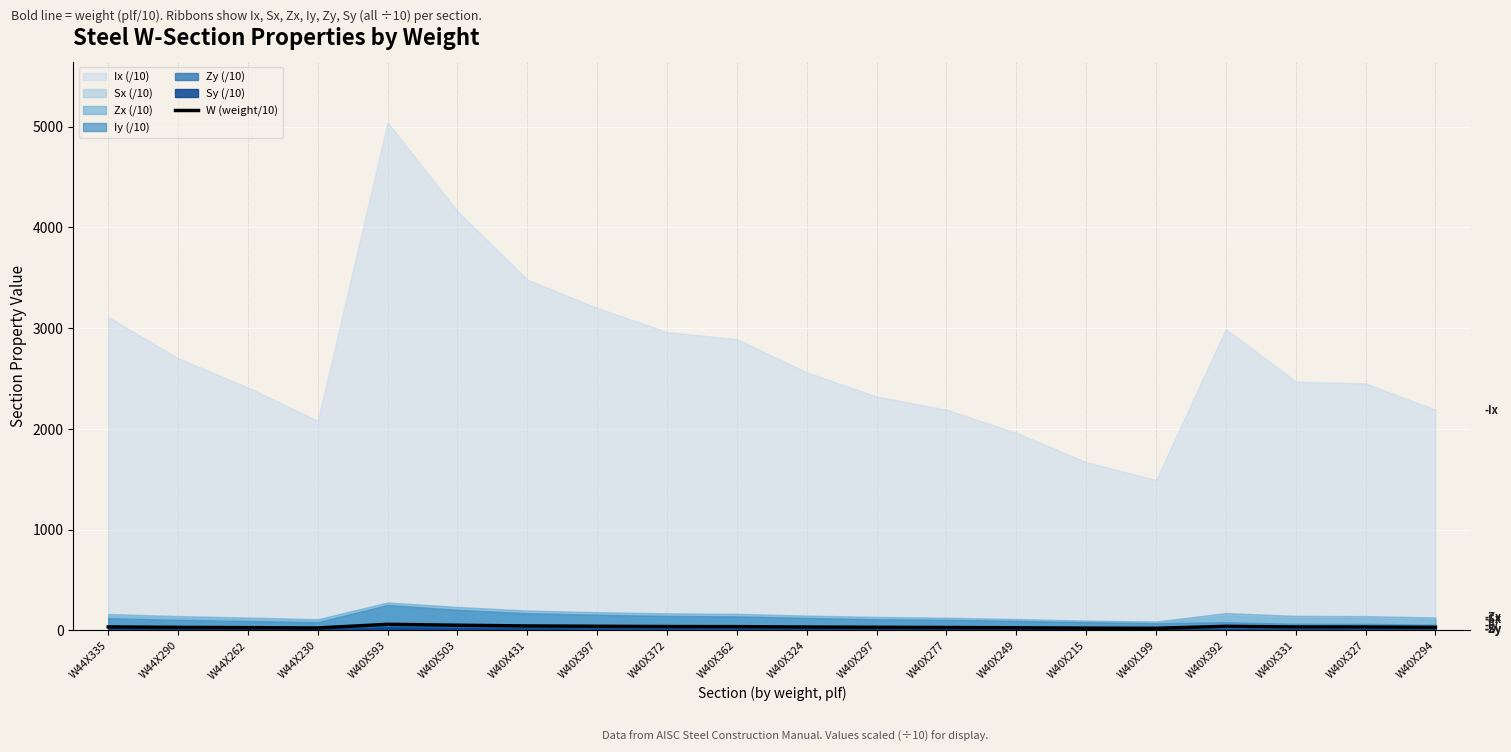

True or false: W (weight/10) has a value of 33.1 at W40X331.

True